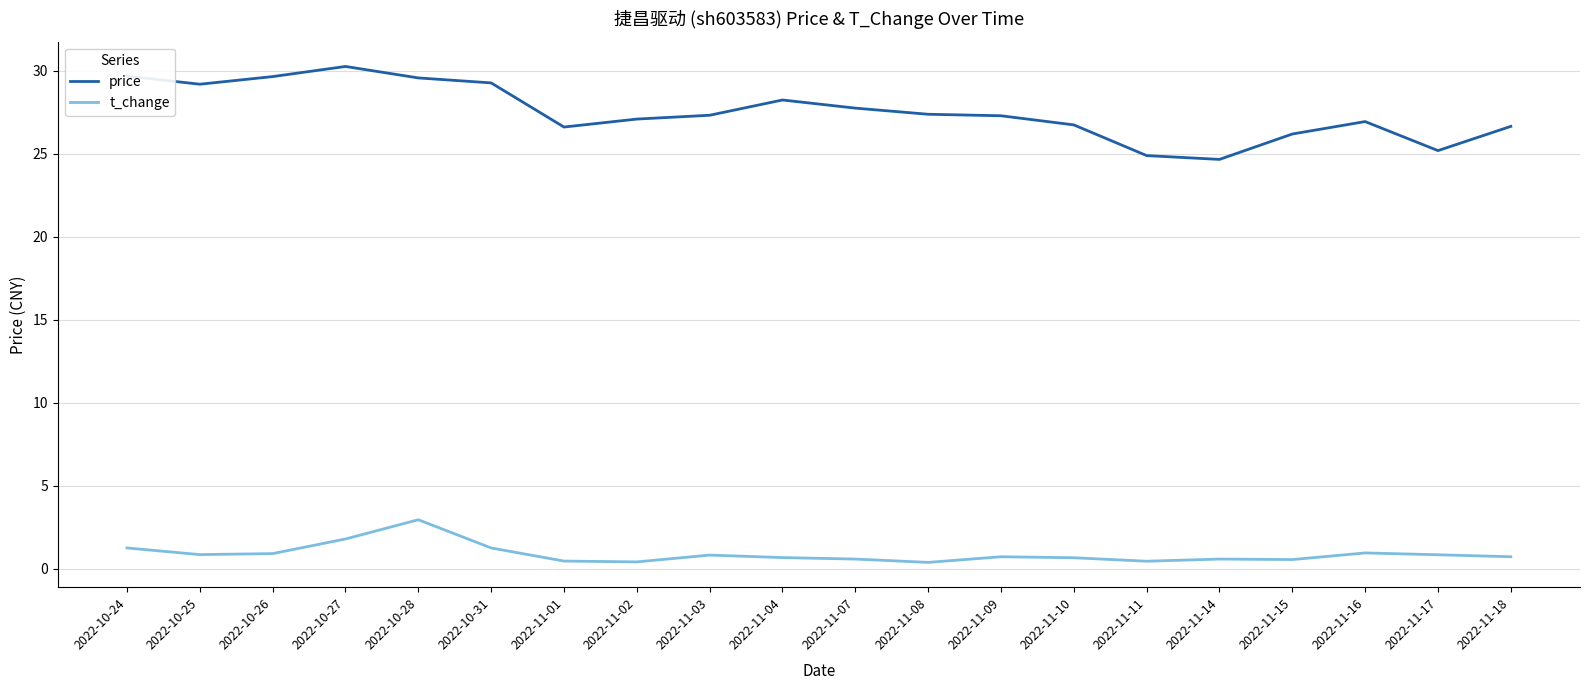

Is the value of price at 2022-10-24 greater than the value of t_change at 2022-11-17?

Yes